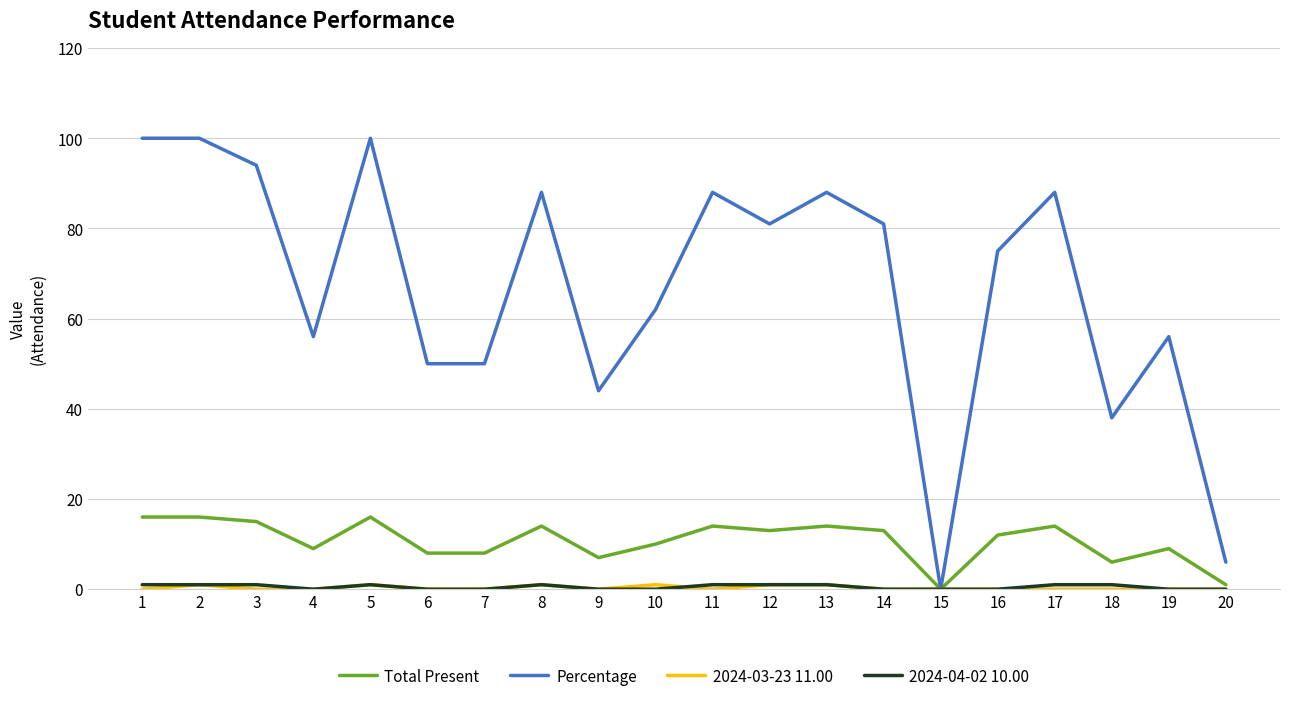

Is it true that Total Present equals 21 at 5?

False